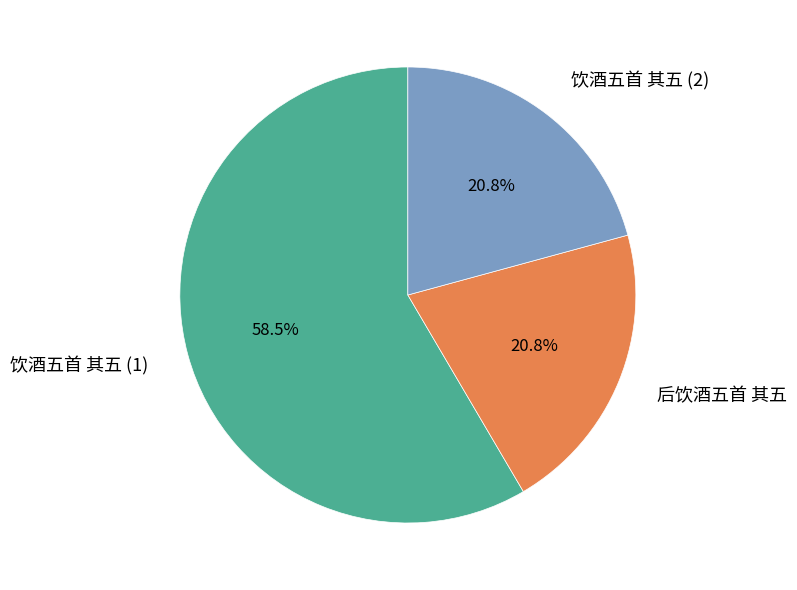

What percentage do 饮酒五首 其五 (1) and 后饮酒五首 其五 together represent?

79.2%